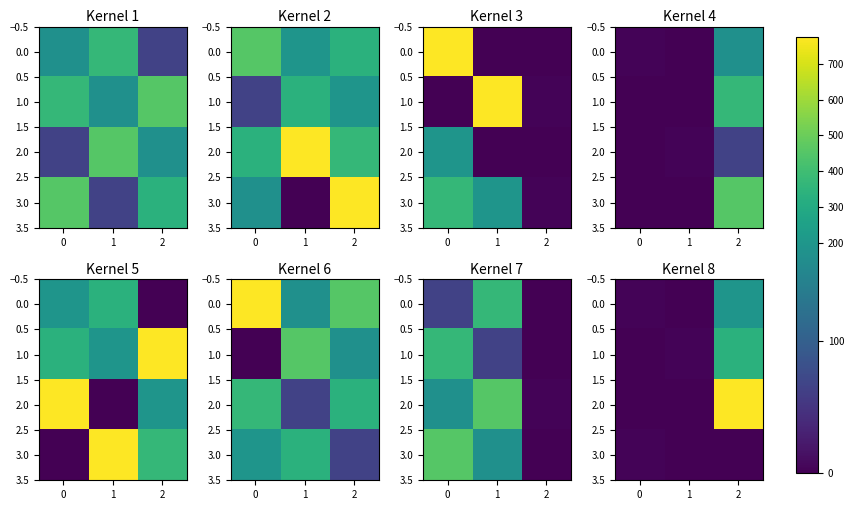

List the series in order of their peak value, lowest first.

3.0, 0.0, 1.0, 2.0